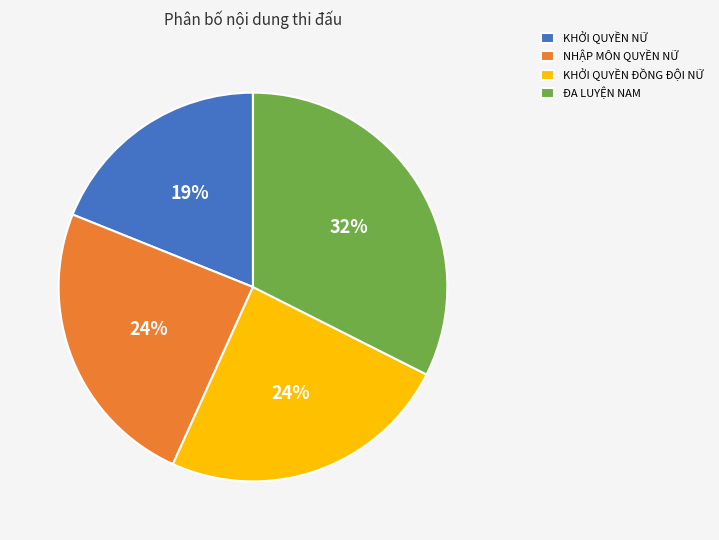

What percentage is the ĐA LUYỆN NAM slice, to the nearest percent?

32%